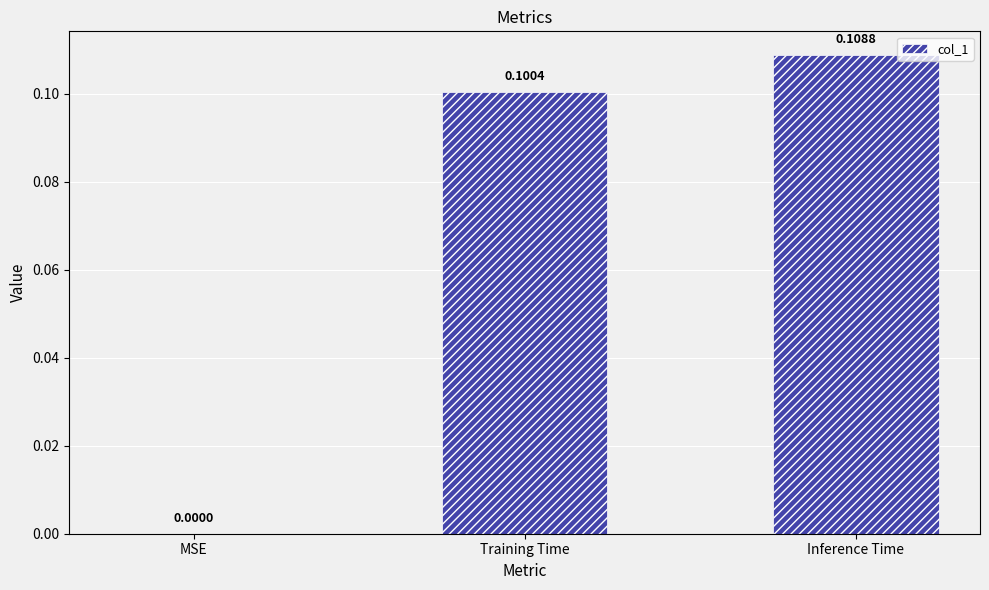

Where is the data nearest to the value 0?

MSE